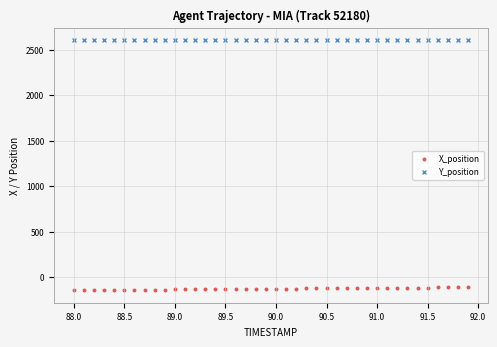

What are all the series names shown in the legend?

X_position, Y_position